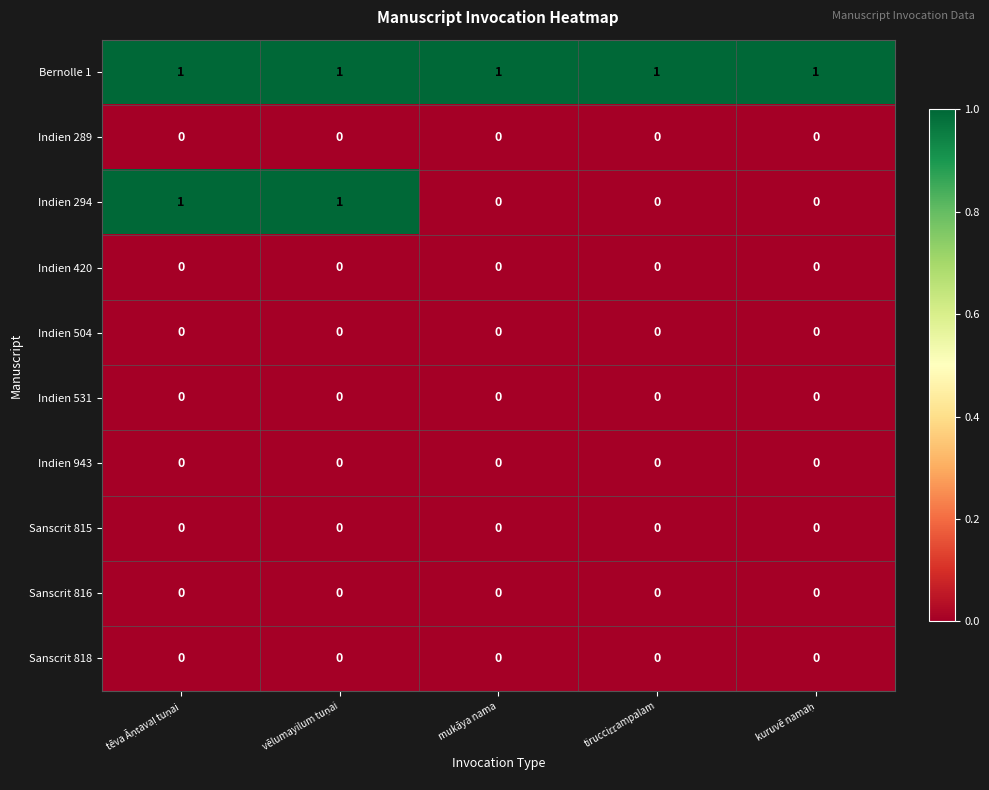

Which series has the largest total across all categories?

Bernolle 1